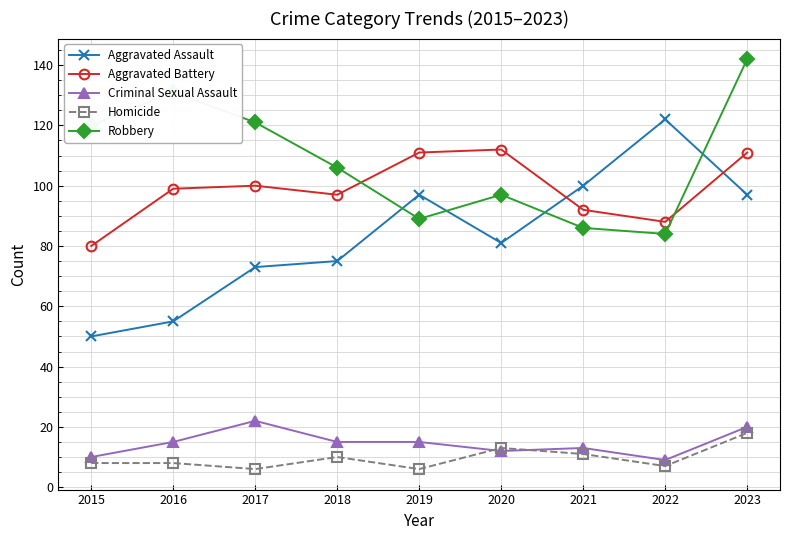

The value of Aggravated Assault at 2019 is 97. True or false?

True